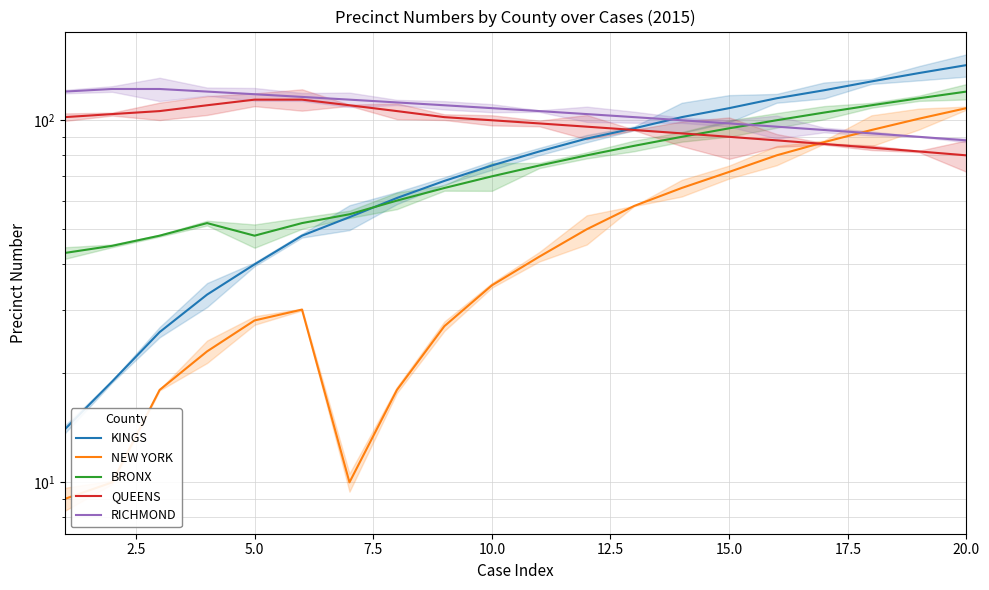

Reading left to right, extract all data points from this chart.

KINGS: 14	19	26	33	40	48	54	61	68	75	82	89	95	102	108	115	121	128	135	142
NEW YORK: 9	10	18	23	28	30	10	18	27	35	42	50	58	65	72	80	87	94	101	108
BRONX: 43	45	48	52	48	52	55	60	65	70	75	80	85	90	95	100	105	110	115	120
QUEENS: 102	104	106	110	114	114	110	106	102	100	98	96	94	92	90	88	86	84	82	80
RICHMOND: 120	122	122	120	118	116	114	112	110	108	106	104	102	100	98	96	94	92	90	88